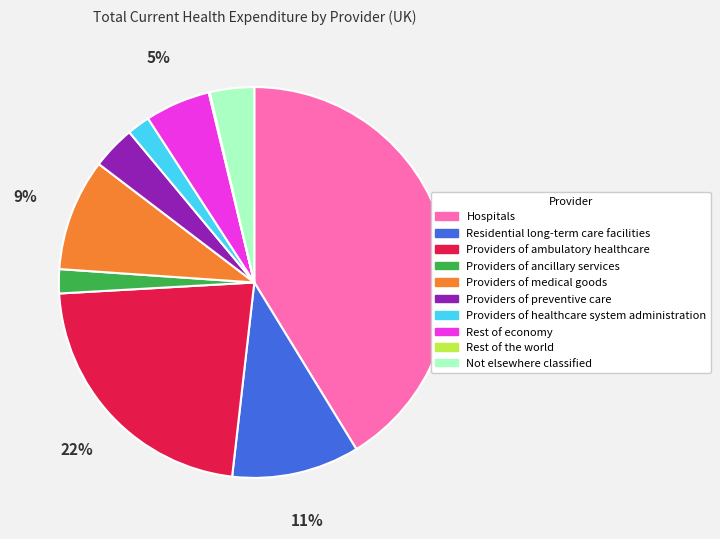

Which has a higher value, Rest of economy or Providers of medical goods?

Providers of medical goods